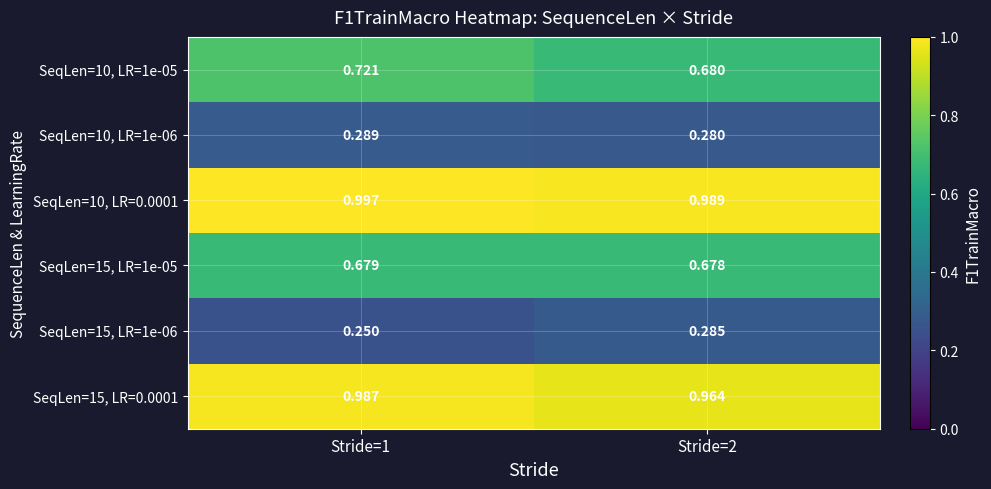

Is the value of SeqLen=10, LR=1e-06 at Stride=2 greater than the value of SeqLen=15, LR=1e-05 at Stride=1?

No